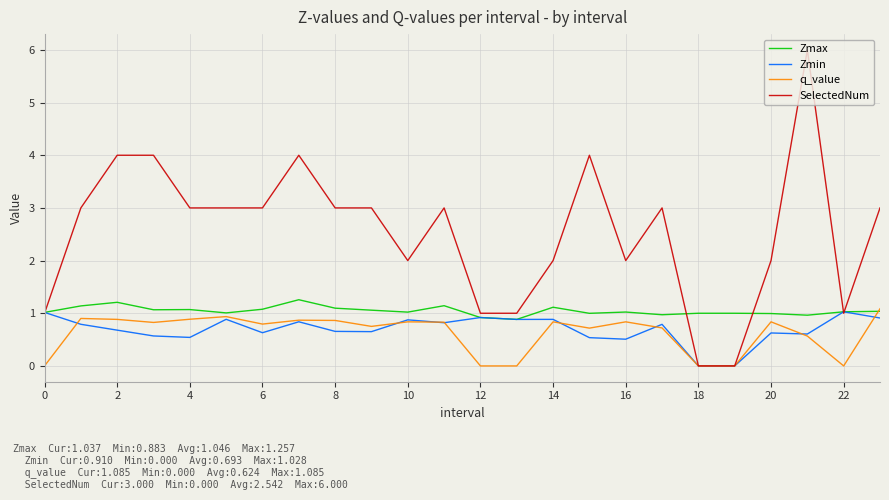

What is the highest value of the Zmax series?

1.3